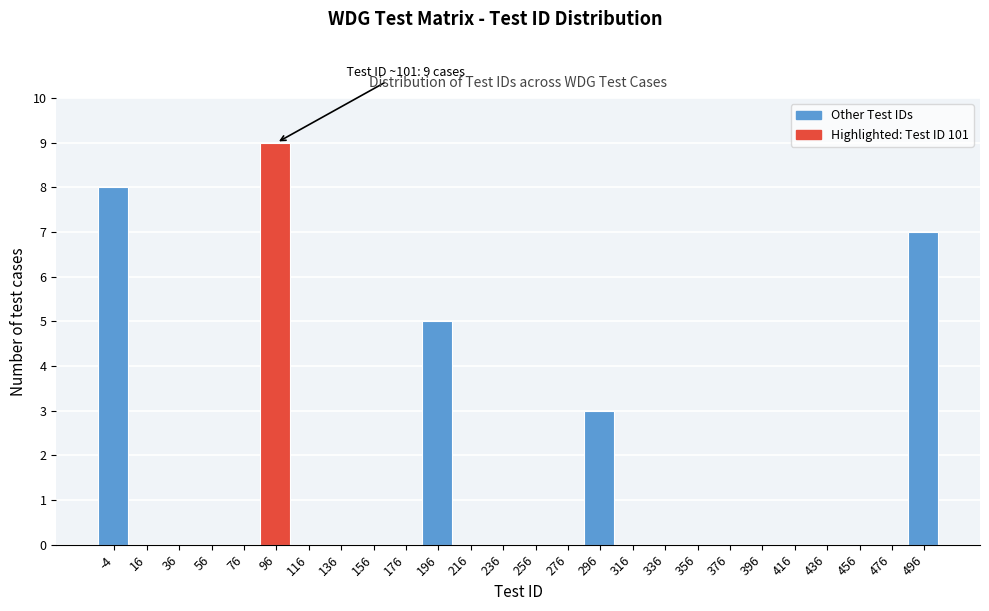

Reading right to left, list all the values displayed in this chart.

496=7	476=0	456=0	436=0	416=0	396=0	376=0	356=0	336=0	316=0	296=3	276=0	256=0	236=0	216=0	196=5	176=0	156=0	136=0	116=0	96=9	76=0	56=0	36=0	16=0	-4=8